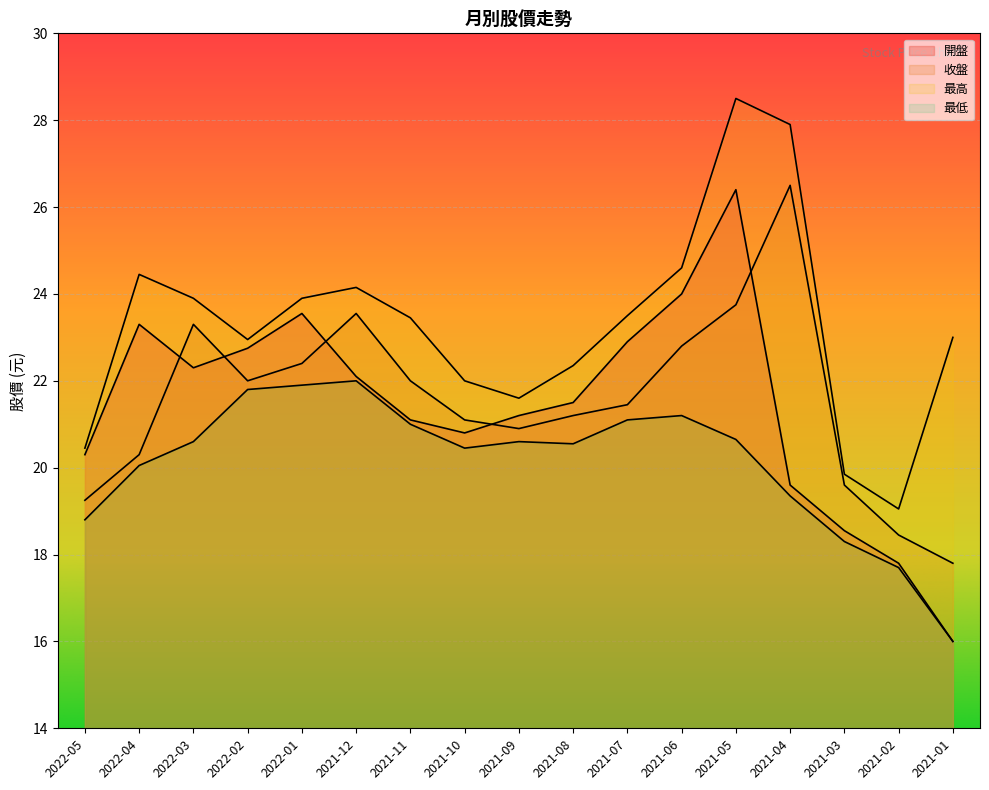

What is the sum of all 收盤 values?

366.4